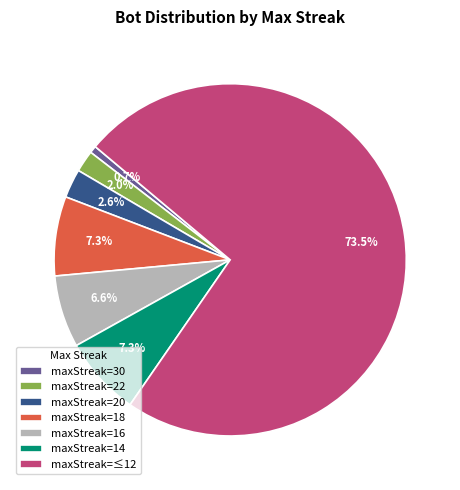

How many segments does this pie chart have?

7